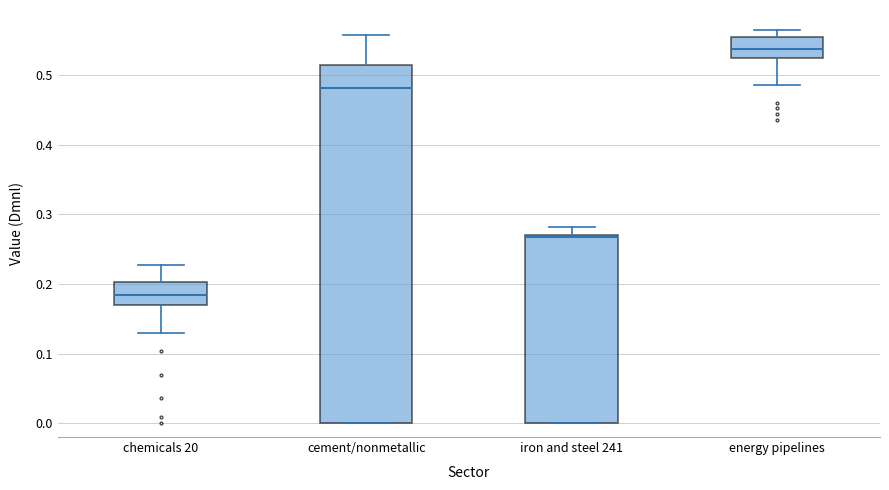

Which box's median line is the lowest?

chemicals 20